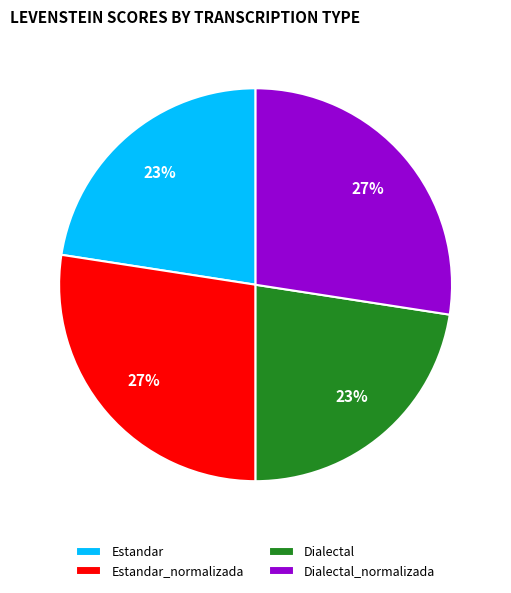

Is the sum of Estandar_normalizada and Dialectal_normalizada greater than half?

Yes